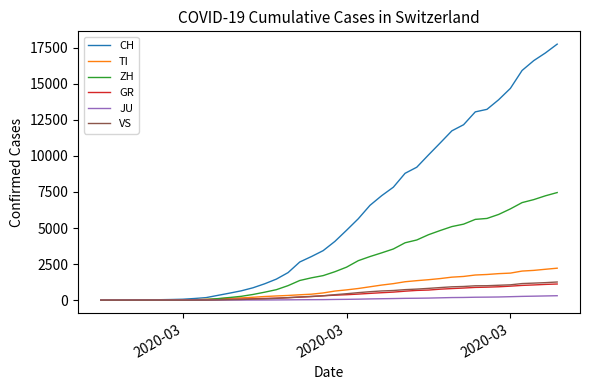

What is the maximum value for GR?

1124